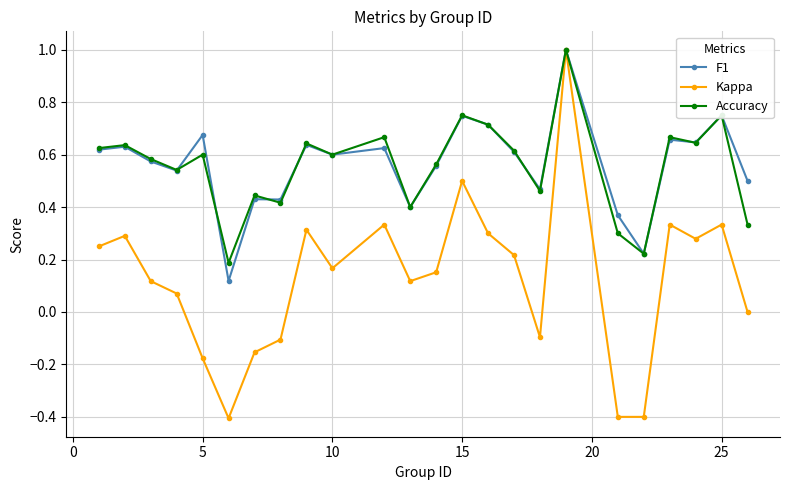

What is the highest value of the Accuracy series?

1.0